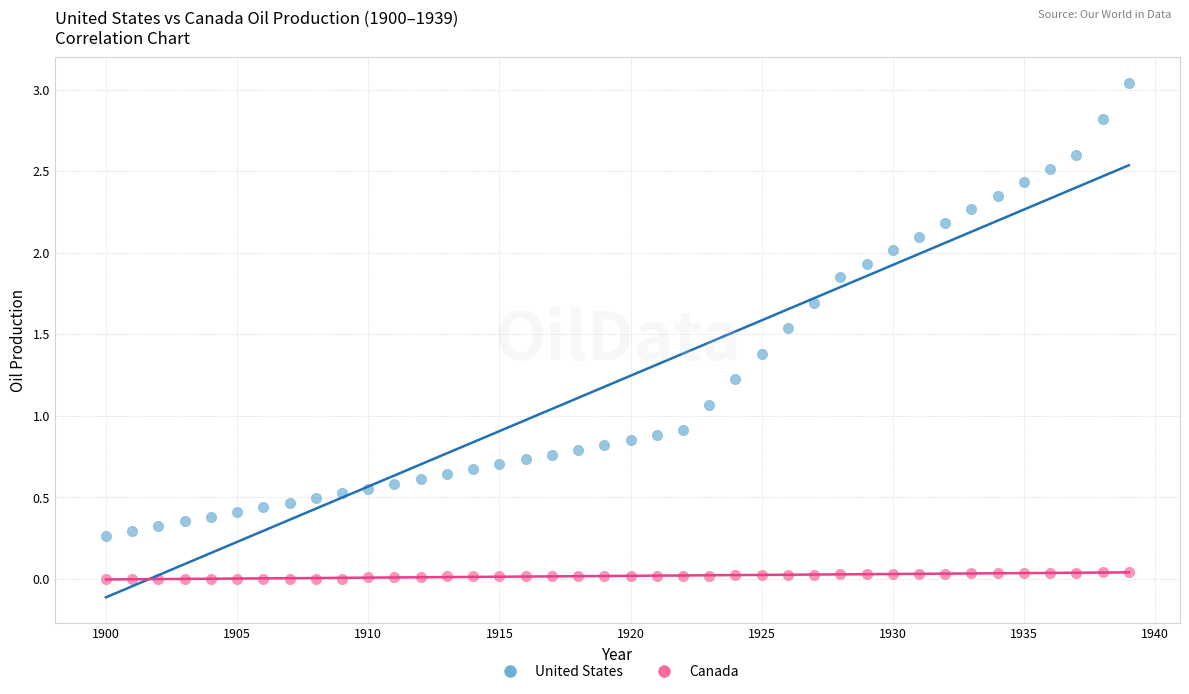

Across all data points, what is the range of X values (max minus min)?

39.0